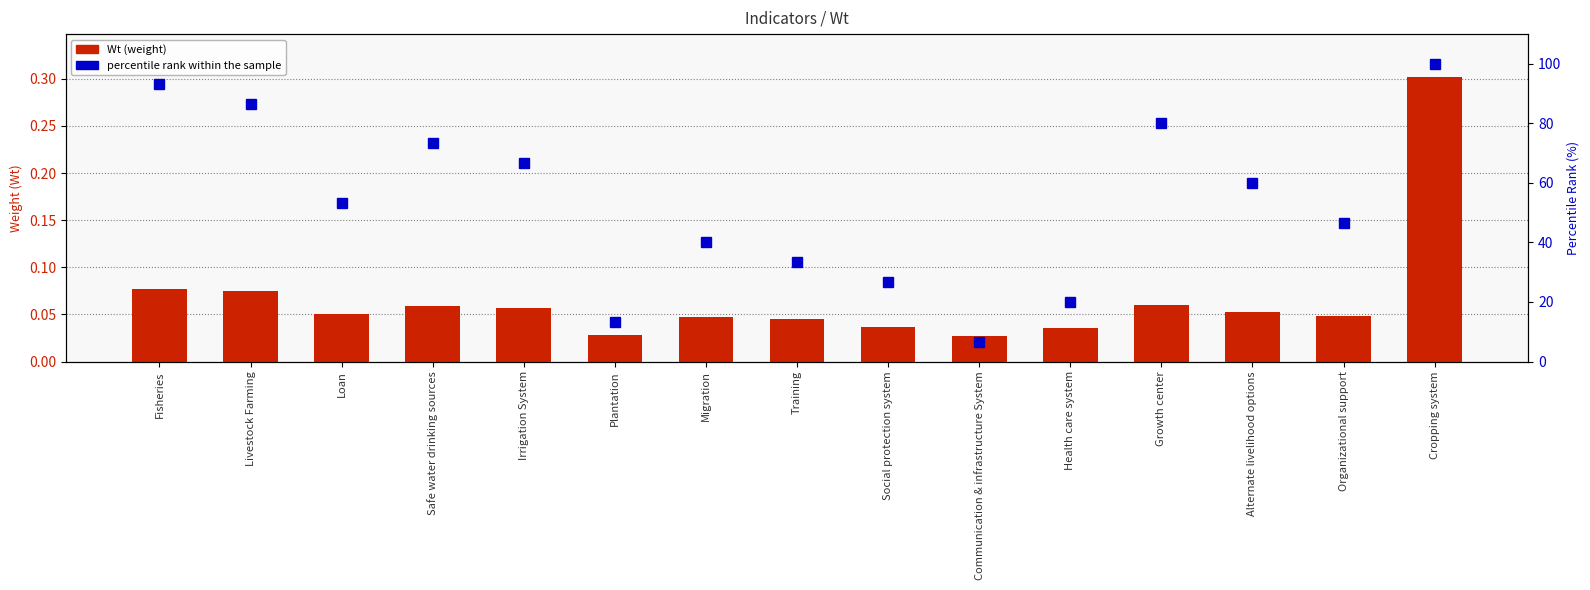

What is the difference between the percentile rank within the sample values at Safe water drinking sources and Plantation?

60.0